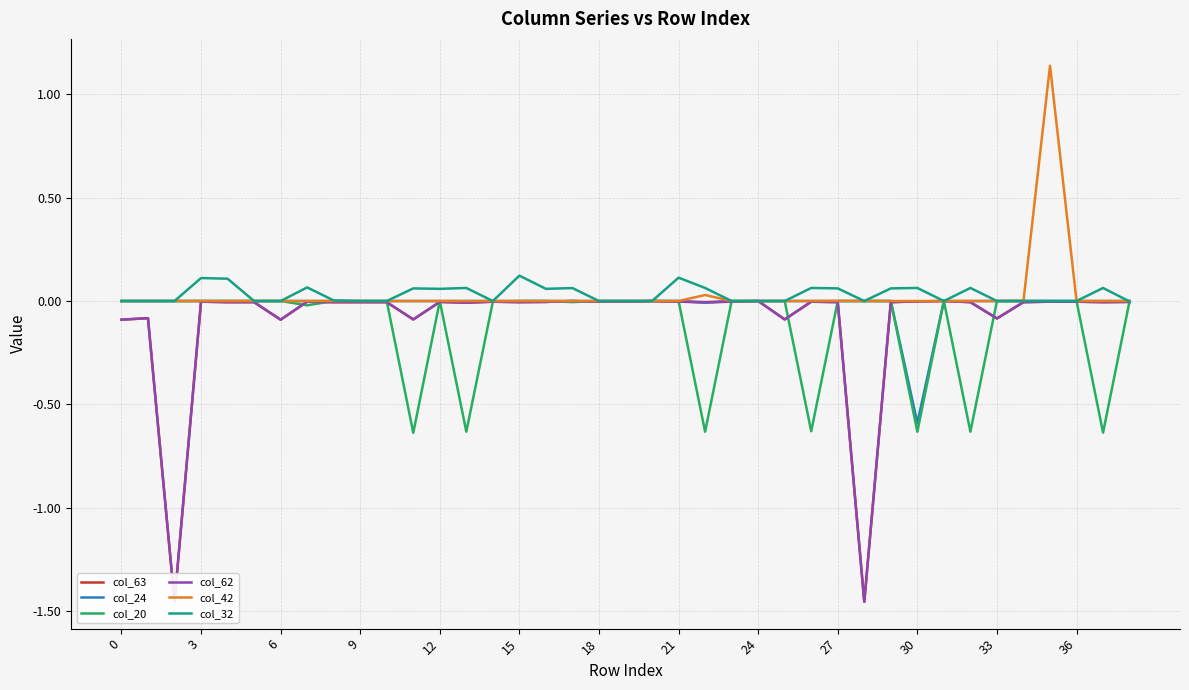

True or false: col_20 and col_63 cross at least once.

True